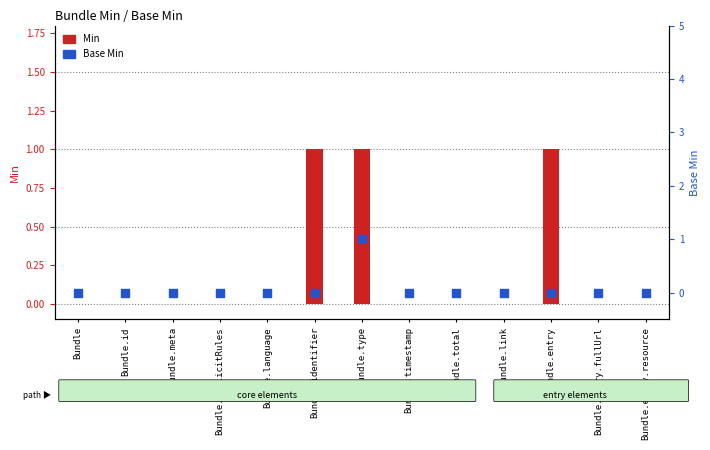

Which series reaches the minimum Y coordinate?

Min